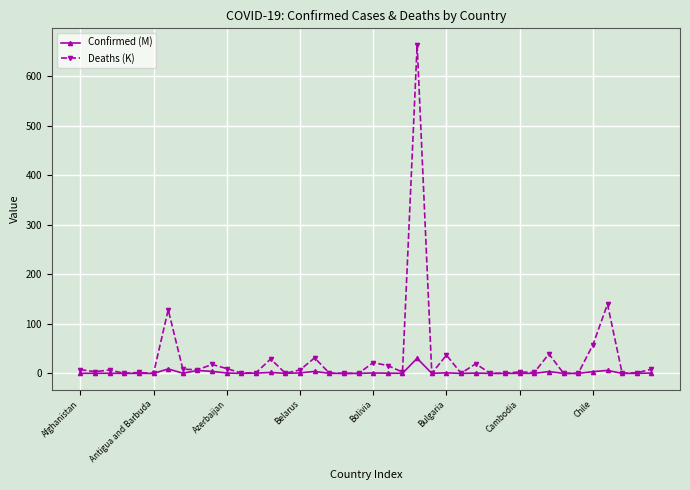

How many data points does each series have?

40